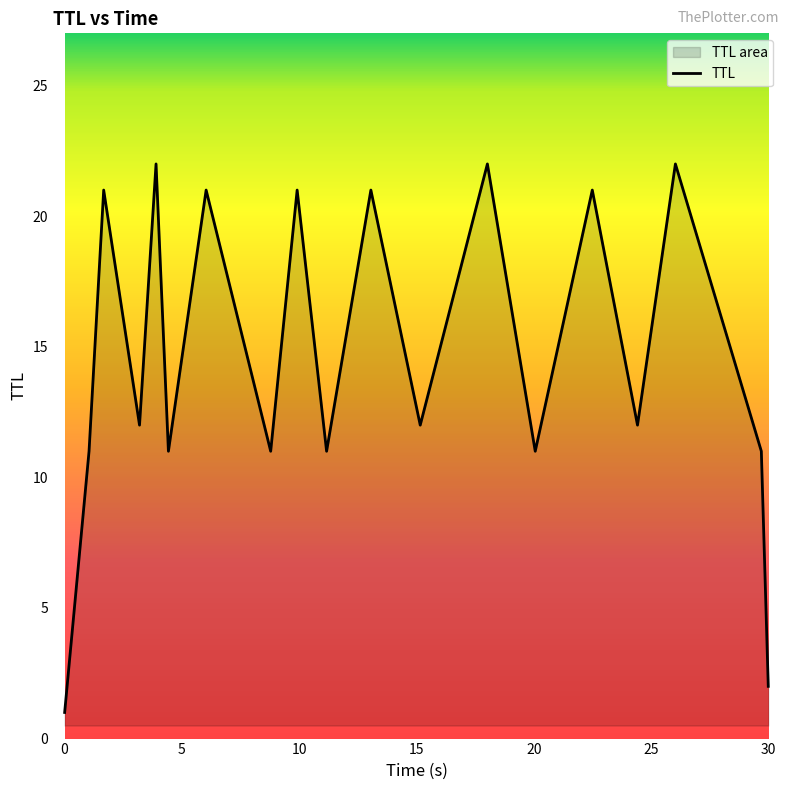

How many data points are less than 12?

8